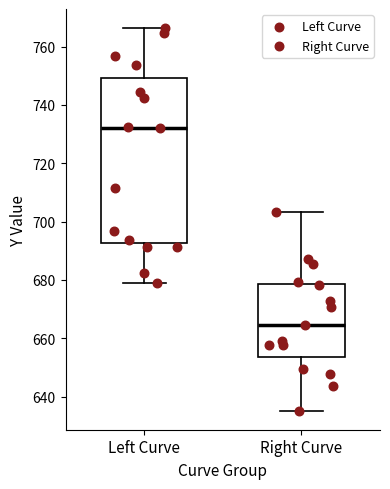

Reading left to right, transcribe this box plot: for each box, give where its median line is, the range the box spans, and where its two whiskers end, as read against the y-axis. The values are not printed on the chart, so give them approximately, as read against the axis.

Left Curve: median 732, box 692 to 750, whiskers 678 to 766
Right Curve: median 664, box 654 to 678, whiskers 636 to 704